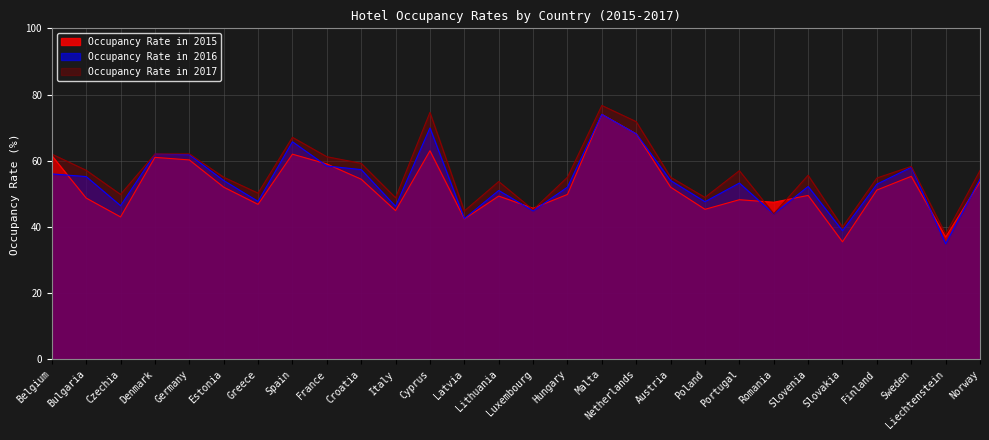

At which label is Occupancy Rate in 2017 closest to 57?

Portugal